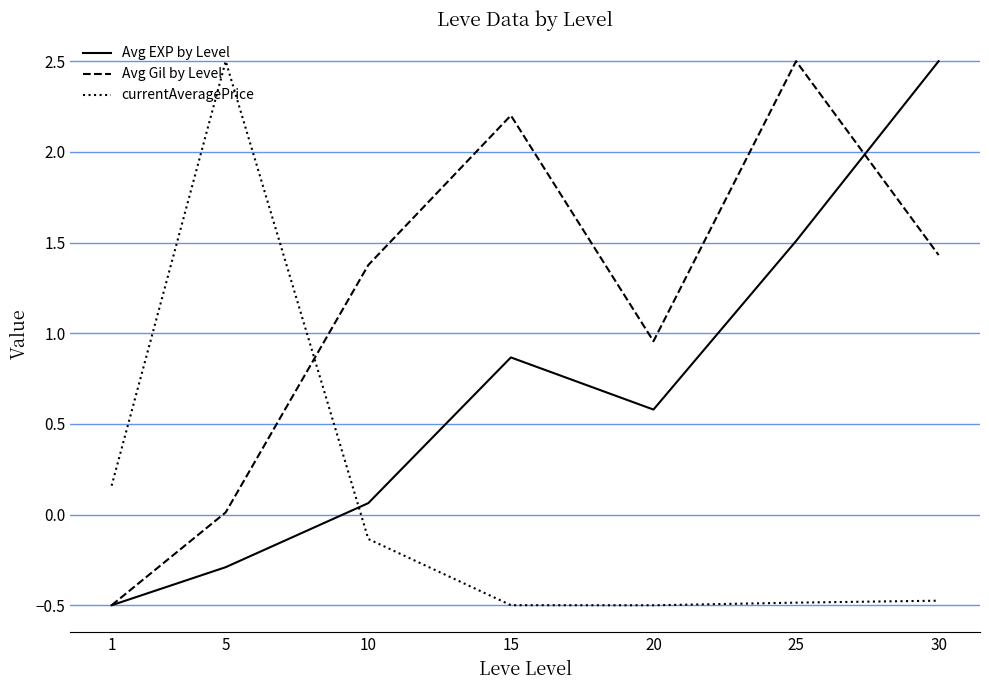

Does the chart have visible grid lines?

Yes